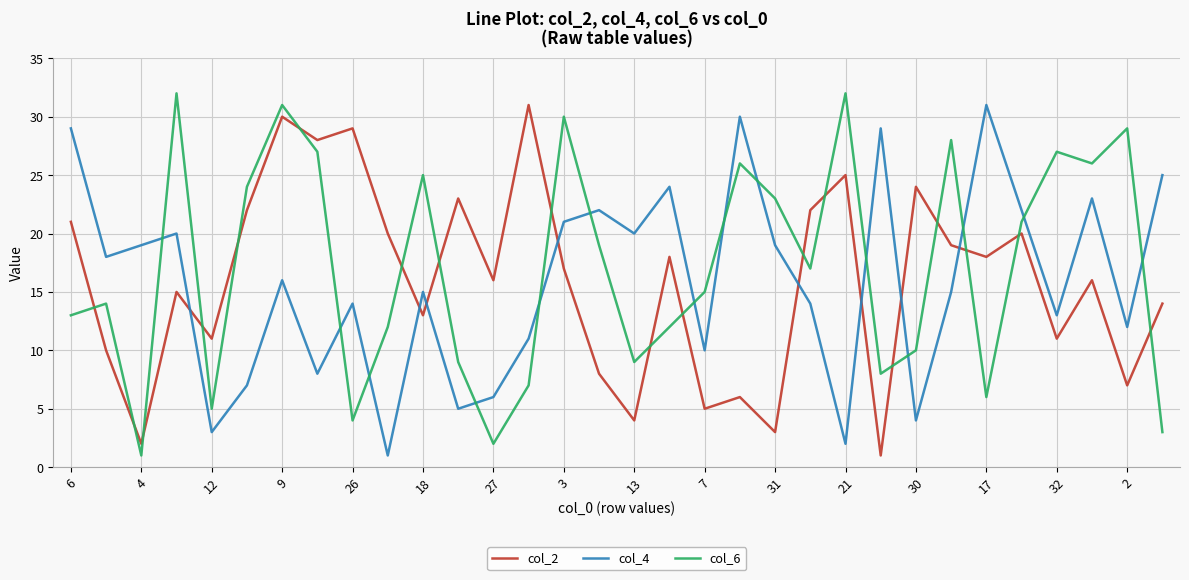

True or false: col_2 and col_6 intersect in this chart.

True